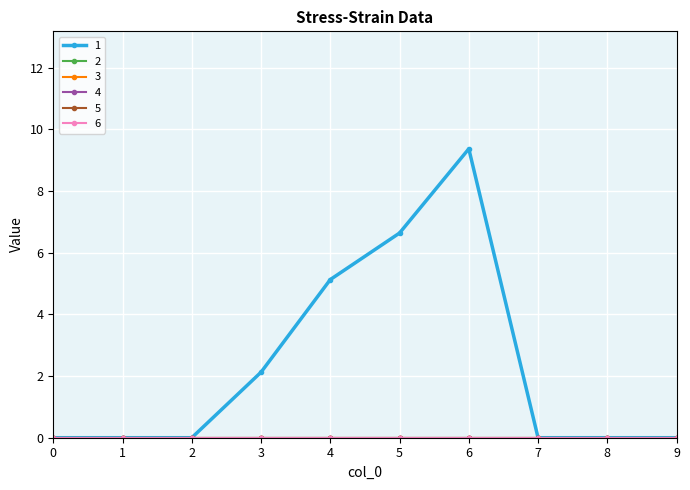

True or false: 3 and 5 intersect in this chart.

False